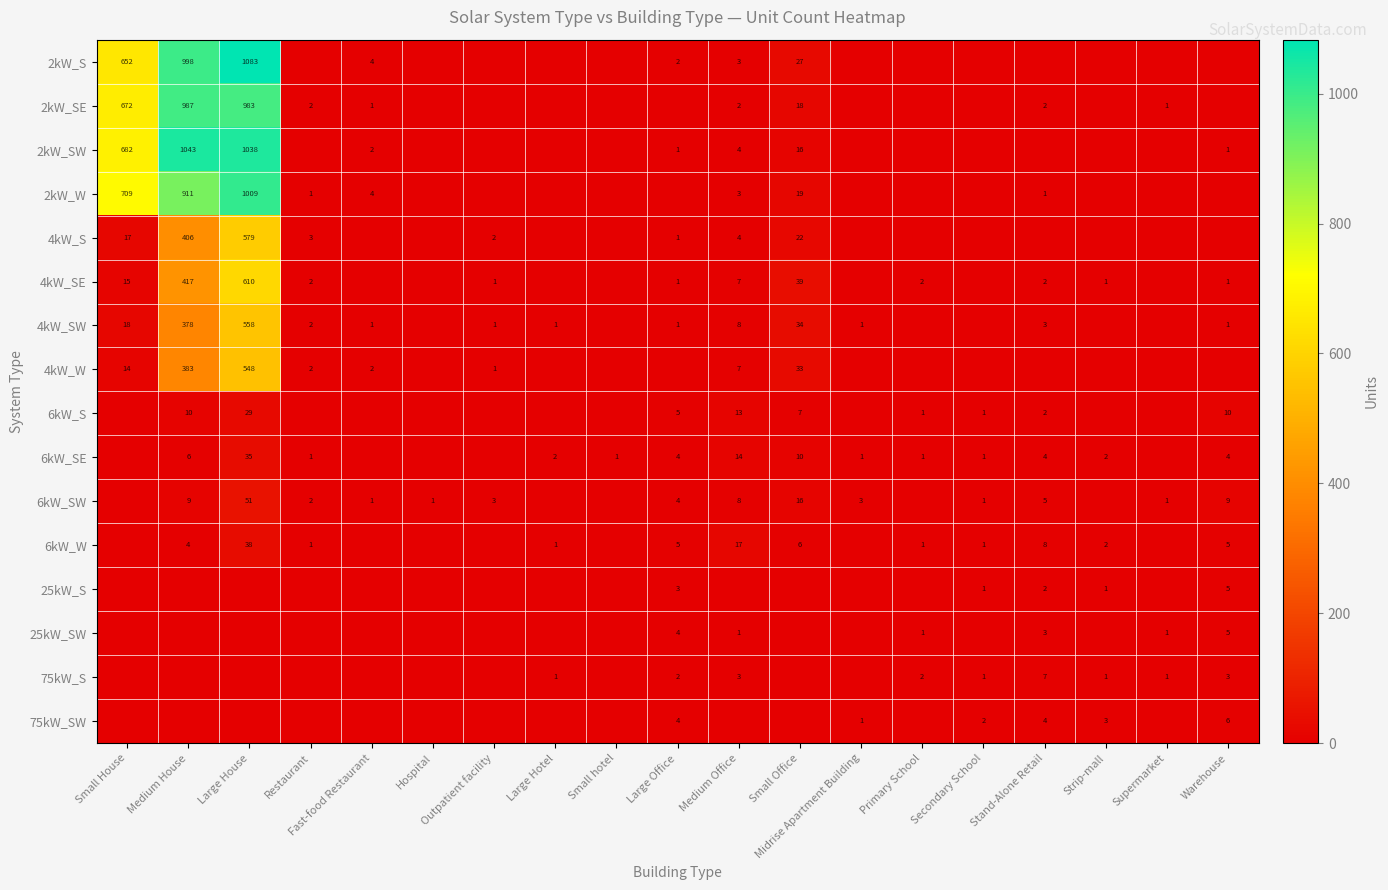

Is it true that 75kW_S equals 4 at Stand-Alone Retail?

False